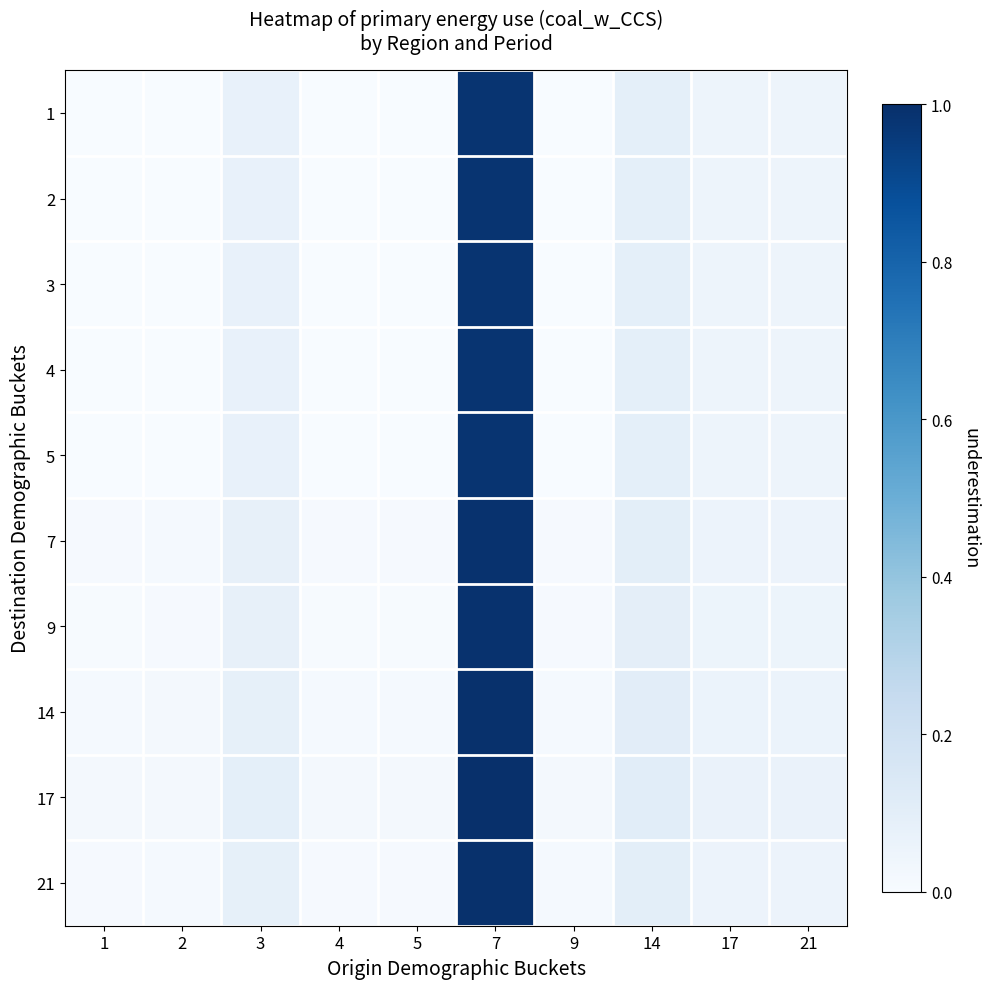

At how many categories does at least one series exceed 0?

10